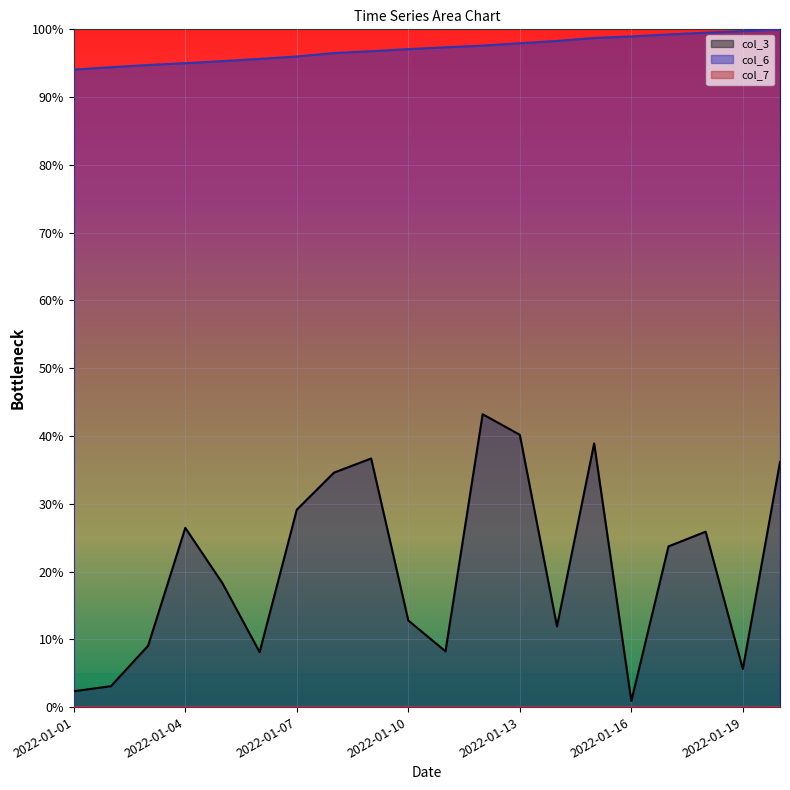

List the labels in order of col_7 value, smallest first.

2022-01-01, 2022-01-02, 2022-01-03, 2022-01-04, 2022-01-05, 2022-01-06, 2022-01-07, 2022-01-08, 2022-01-09, 2022-01-10, 2022-01-11, 2022-01-12, 2022-01-13, 2022-01-14, 2022-01-15, 2022-01-16, 2022-01-17, 2022-01-18, 2022-01-19, 2022-01-20